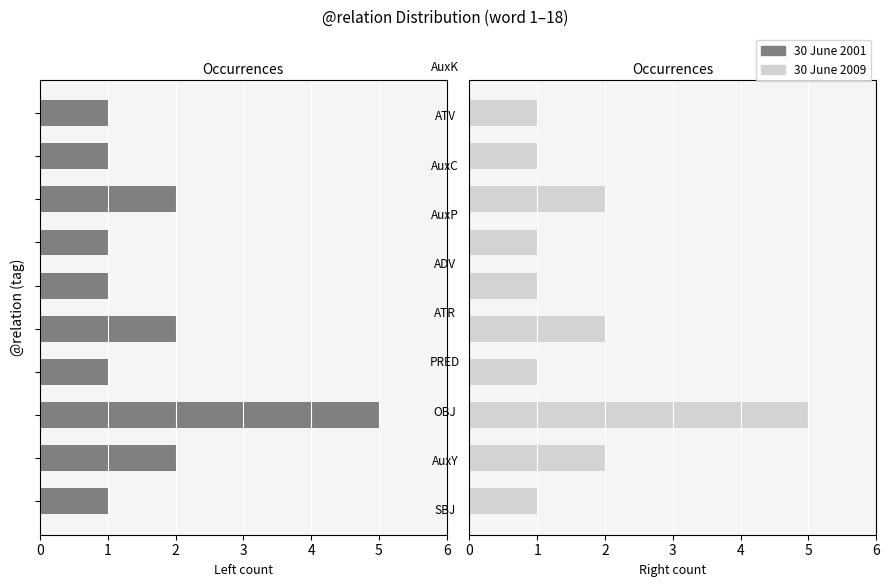

What is the difference between the maximum and minimum values in the 30 June 2009 series?

4